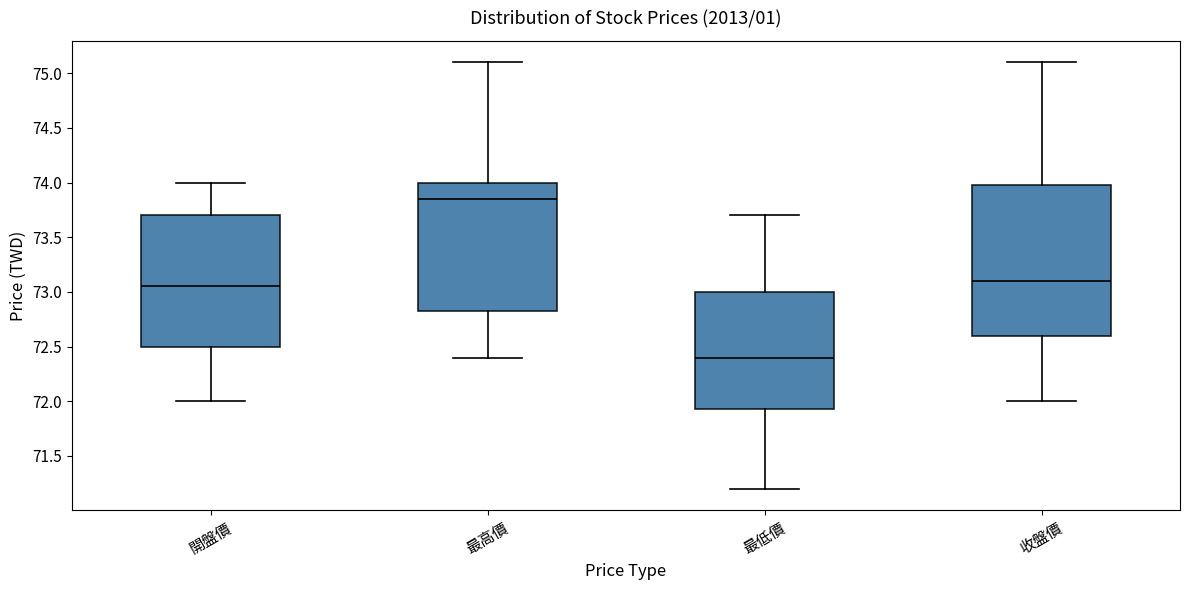

Reading left to right, read every box against the y-axis: the position of its median line, the range the box covers, and the ends of its whiskers. The values are not printed on the chart, so give them approximately, as read against the axis.

開盤價: median 73.05, box 72.50 to 73.70, whiskers 72.00 to 74.00
最高價: median 73.85, box 72.85 to 74.00, whiskers 72.40 to 75.10
最低價: median 72.40, box 71.95 to 73.00, whiskers 71.20 to 73.70
收盤價: median 73.10, box 72.60 to 74.00, whiskers 72.00 to 75.10